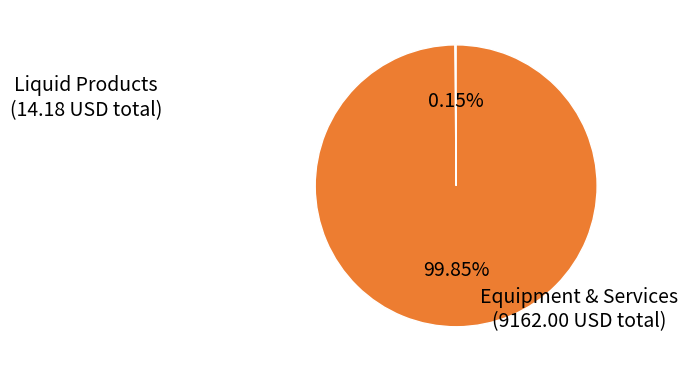

To the nearest percent, what is the average slice percentage?

50%